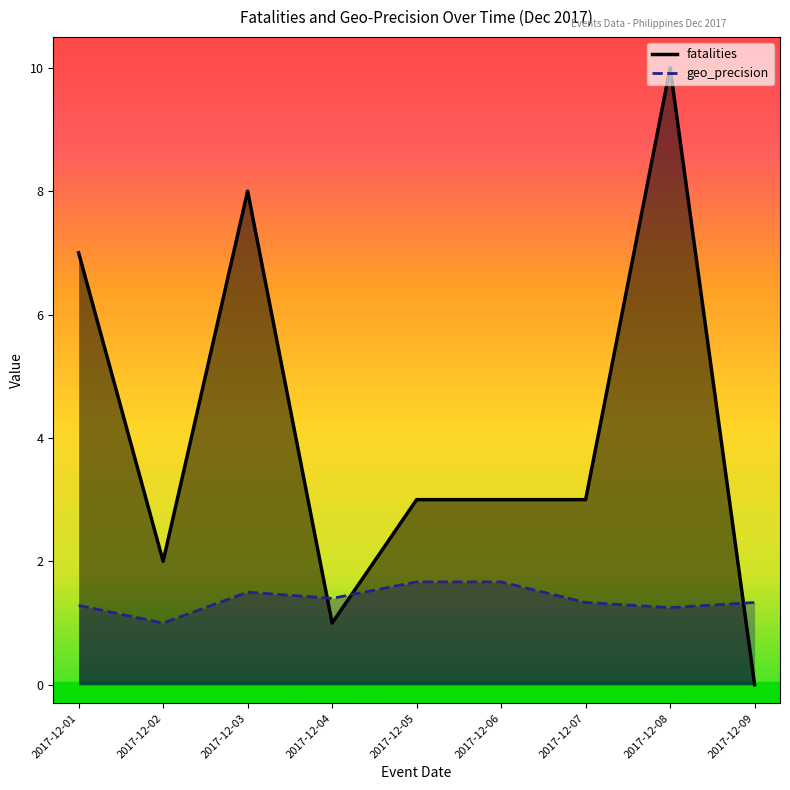

Between 2017-12-04 and 2017-12-06, which series saw the biggest shift?

fatalities